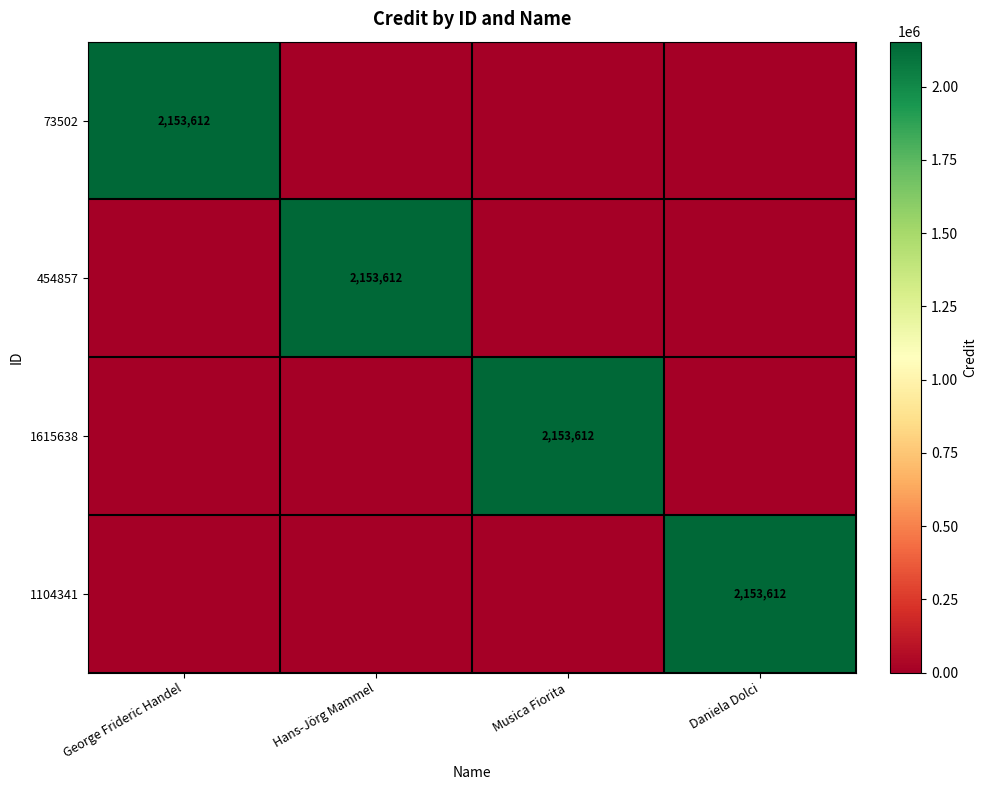

Is it true that 1104341 equals 2153612 at Daniela Dolci?

True